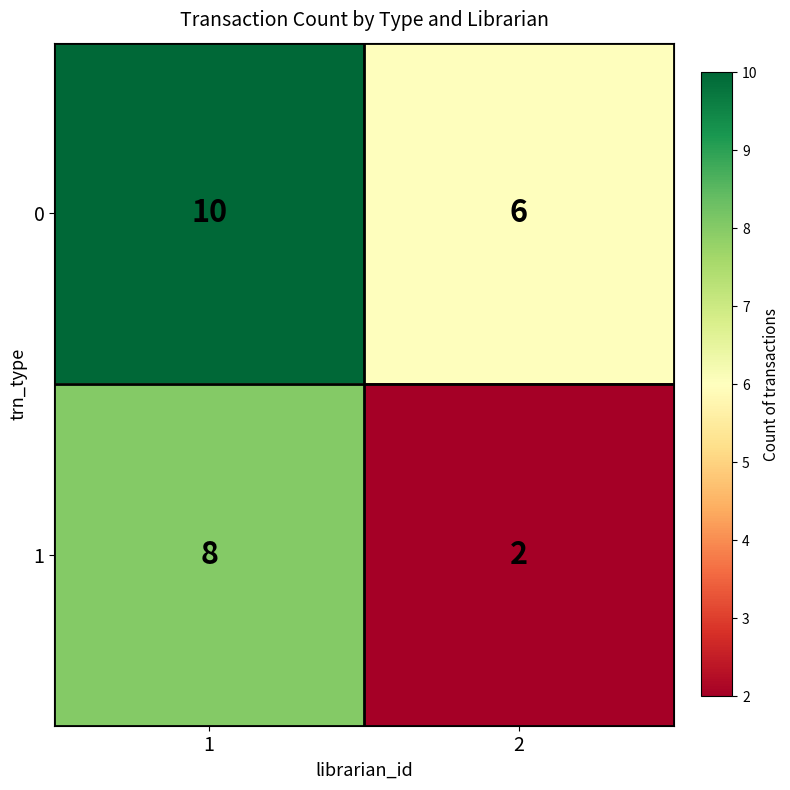

List the series in order of their peak value, highest first.

0, 1